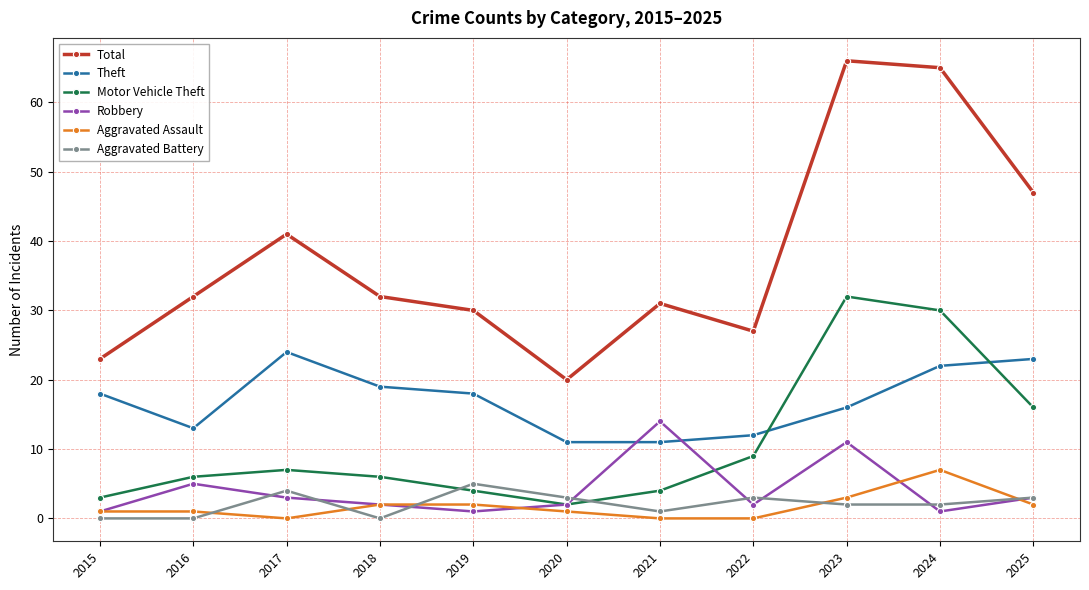

What is the sum of all Total values?

414